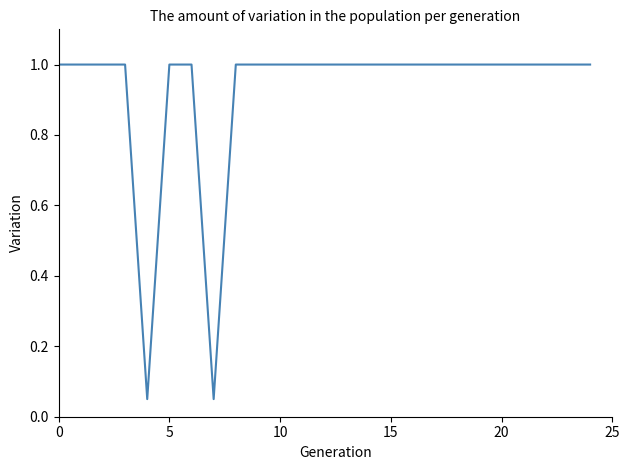

Is this an area chart (filled region under the line)?

No